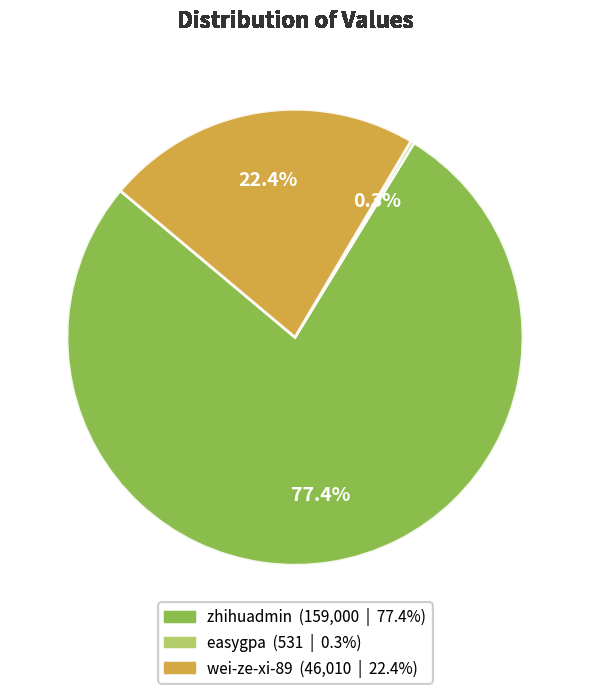

Which category has the biggest portion of the pie?

zhihuadmin